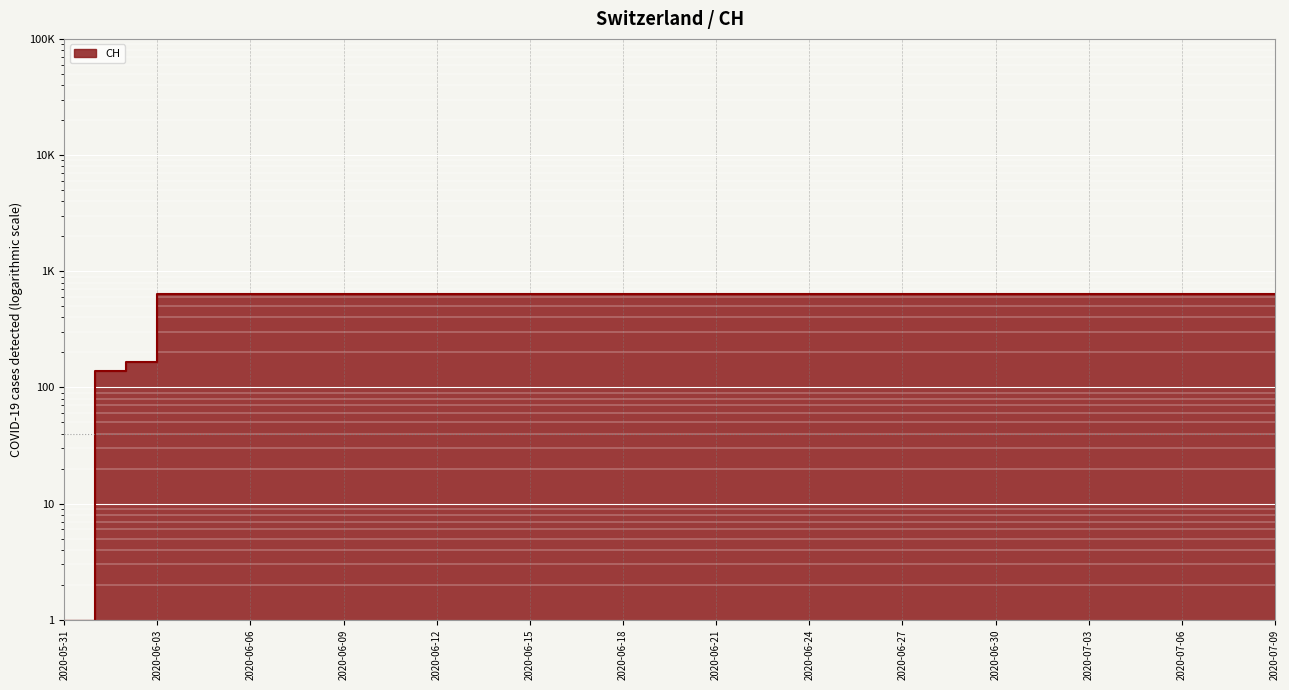

List the labels in order of value, smallest first.

2020-05-31, 2020-06-01, 2020-06-02, 2020-06-03, 2020-06-04, 2020-06-05, 2020-06-06, 2020-06-07, 2020-06-08, 2020-06-09, 2020-06-10, 2020-06-11, 2020-06-12, 2020-06-13, 2020-06-14, 2020-06-15, 2020-06-16, 2020-06-17, 2020-06-18, 2020-06-19, 2020-06-20, 2020-06-21, 2020-06-22, 2020-06-23, 2020-06-24, 2020-06-25, 2020-06-26, 2020-06-27, 2020-06-28, 2020-06-29, 2020-06-30, 2020-07-01, 2020-07-02, 2020-07-03, 2020-07-04, 2020-07-05, 2020-07-06, 2020-07-07, 2020-07-08, 2020-07-09